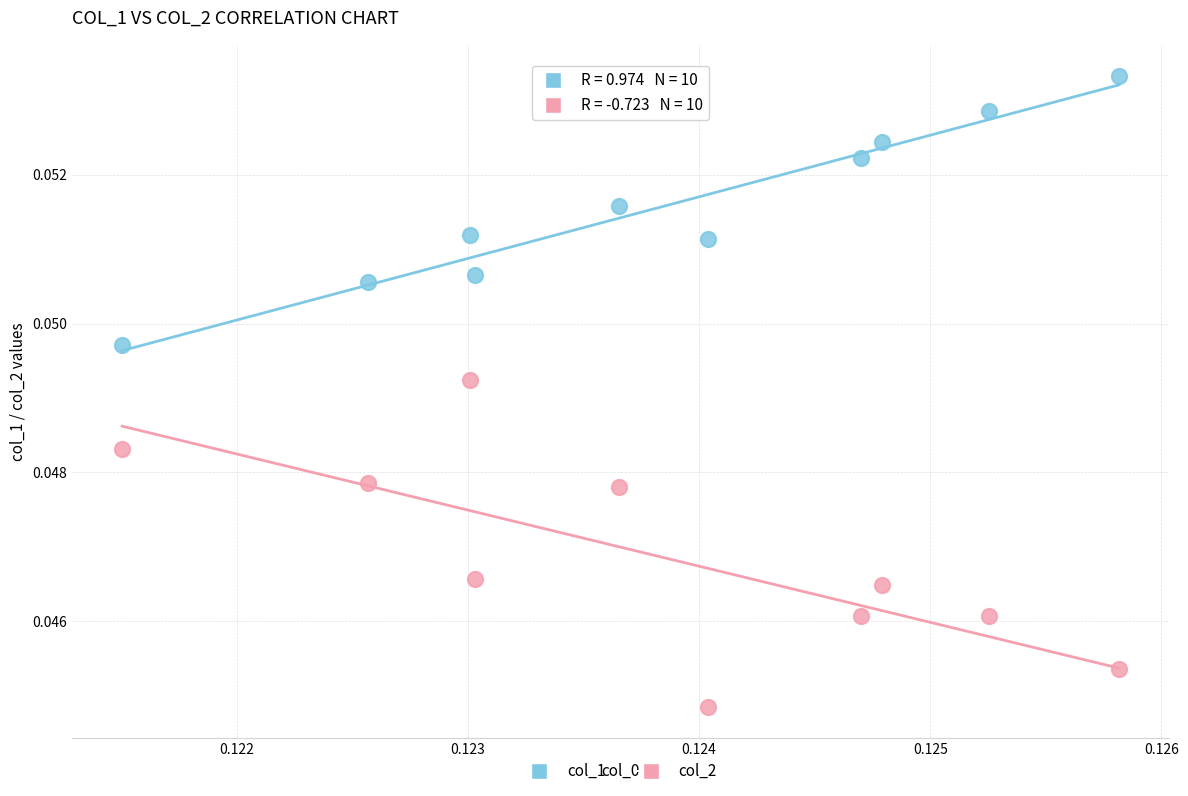

Which series reaches the maximum Y coordinate?

col_1